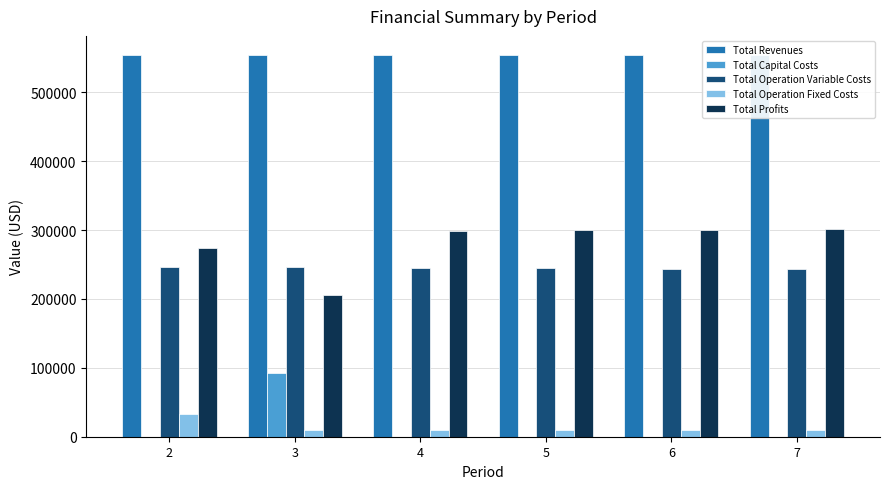

Reading left to right, transcribe all the data shown in this chart.

Total Revenues: 2=554123.5	3=554123.5	4=554123.5	5=554123.5	6=554123.5	7=554123.5
Total Capital Costs: 2=0.0	3=92800.0	4=0.0	5=0.0	6=0.0	7=0.0
Total Operation Variable Costs: 2=246769.7	3=246088.8	4=245406.9	5=244724.1	6=244040.3	7=243355.6
Total Operation Fixed Costs: 2=33627.6	3=9752.0	4=9752.0	5=9752.0	6=9752.0	7=9752.0
Total Profits: 2=273726.2	3=205482.7	4=298964.6	5=299647.4	6=300331.2	7=301015.9